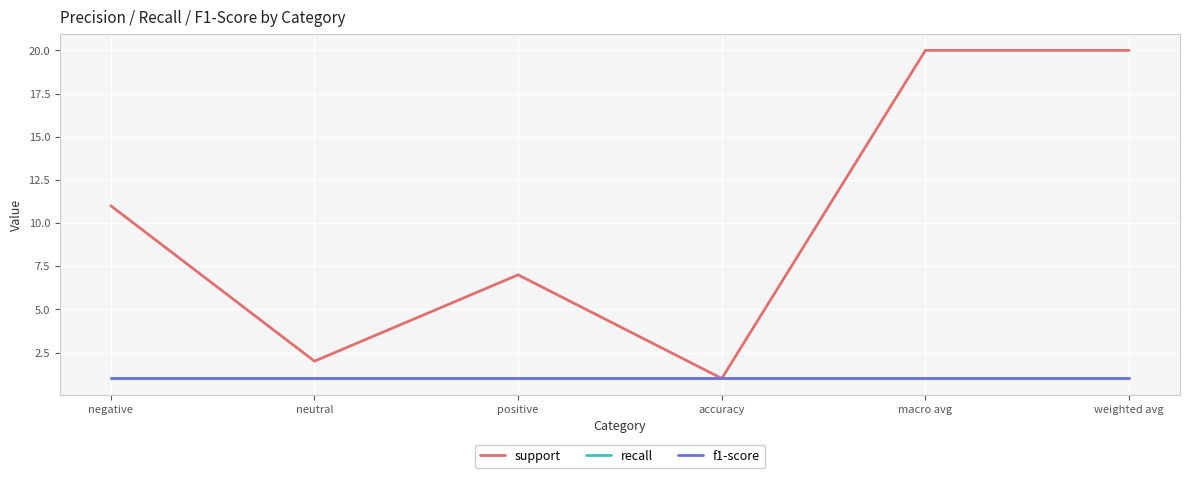

Does the chart have visible grid lines?

Yes